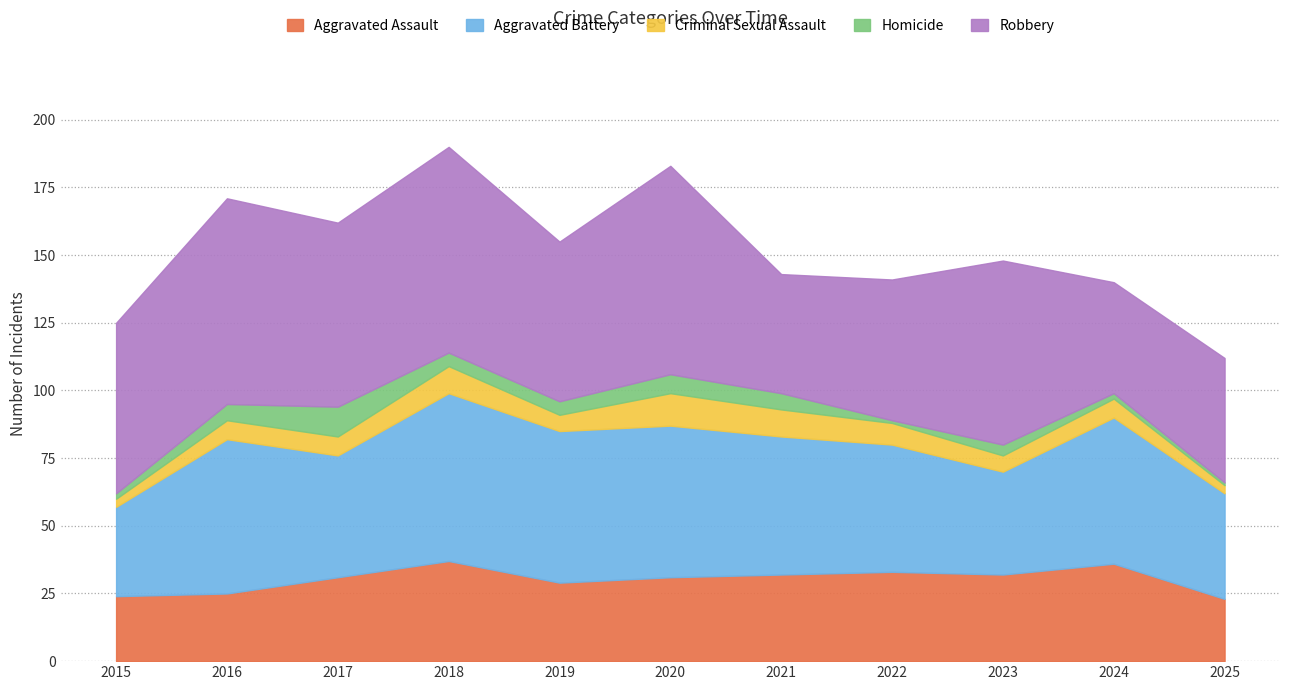

True or false: Aggravated Assault and Robbery cross at least once.

False